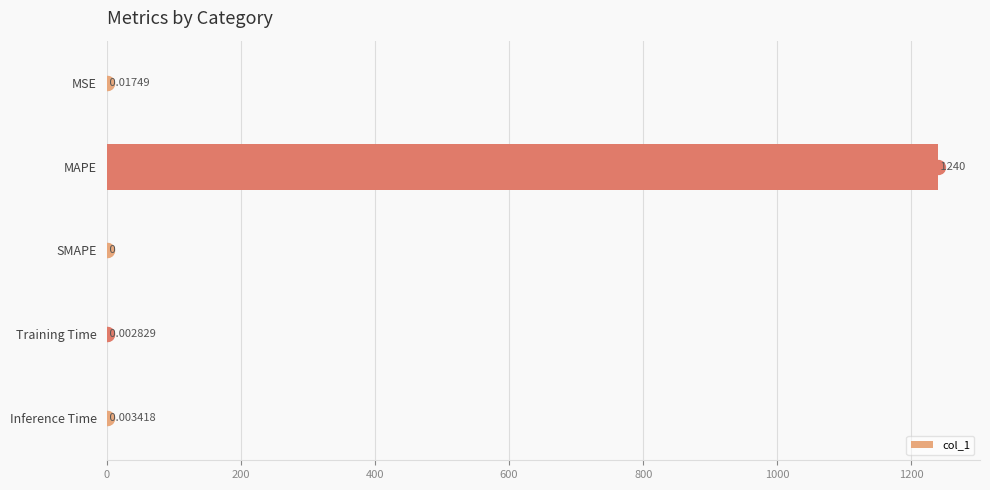

At which category does the chart reach its peak across all series?

MAPE